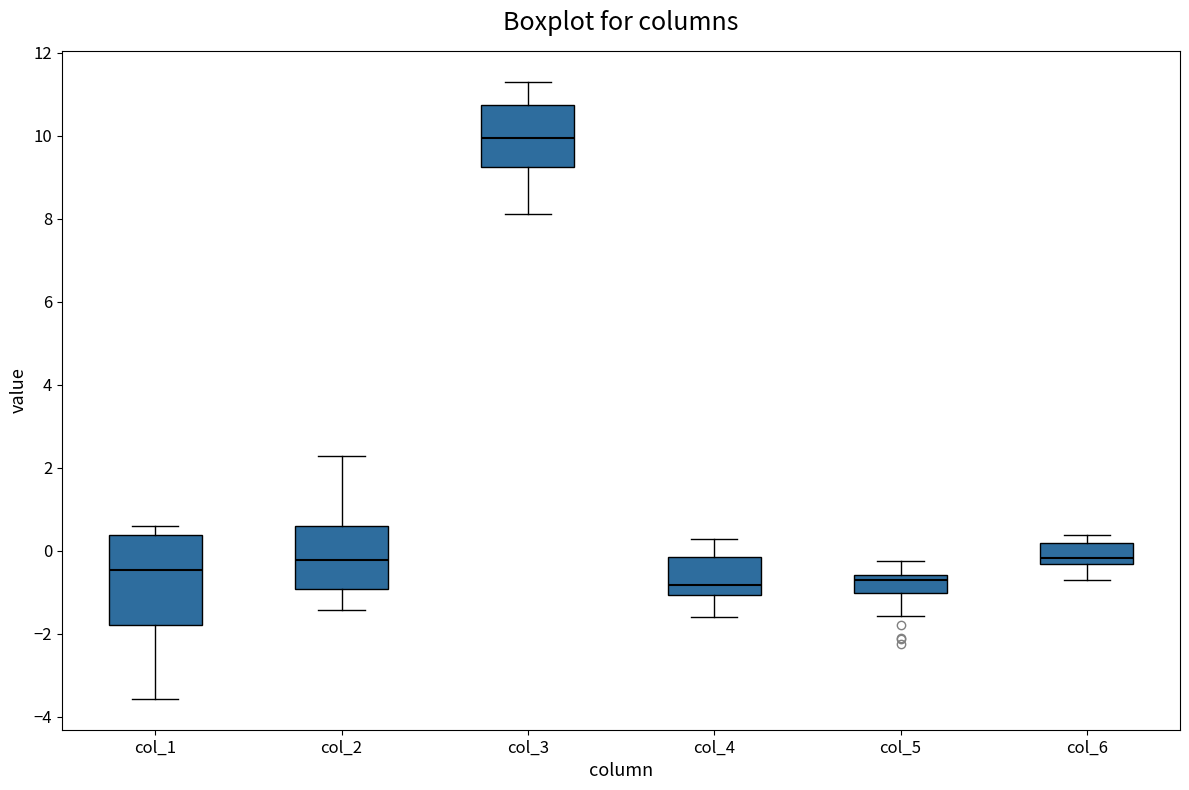

Reading left to right, read every box against the y-axis: the position of its median line, the range the box covers, and the ends of its whiskers. The values are not printed on the chart, so give them approximately, as read against the axis.

col_1: median -0.4, box -1.8 to 0.4, whiskers -3.6 to 0.6
col_2: median -0.2, box -1.0 to 0.6, whiskers -1.4 to 2.2
col_3: median 10.0, box 9.2 to 10.8, whiskers 8.2 to 11.4
col_4: median -0.8, box -1.0 to -0.2, whiskers -1.6 to 0.2
col_5: median -0.8, box -1.0 to -0.6, whiskers -1.6 to -0.2
col_6: median -0.2, box -0.4 to 0.2, whiskers -0.8 to 0.4